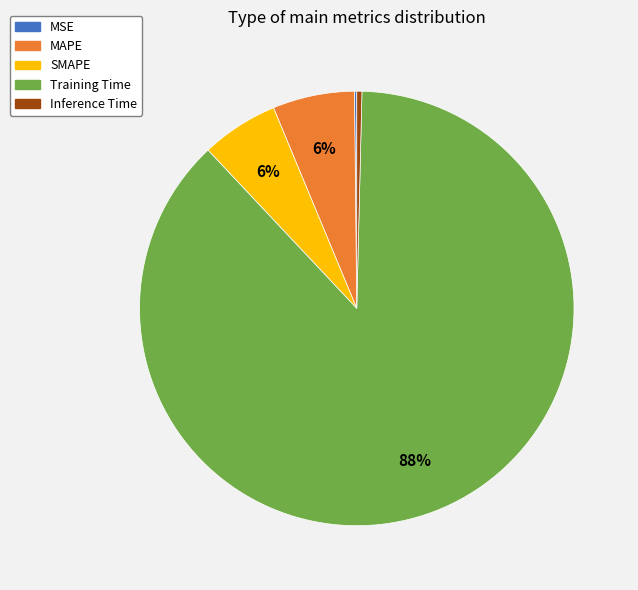

Which has a higher value, MAPE or Inference Time?

MAPE